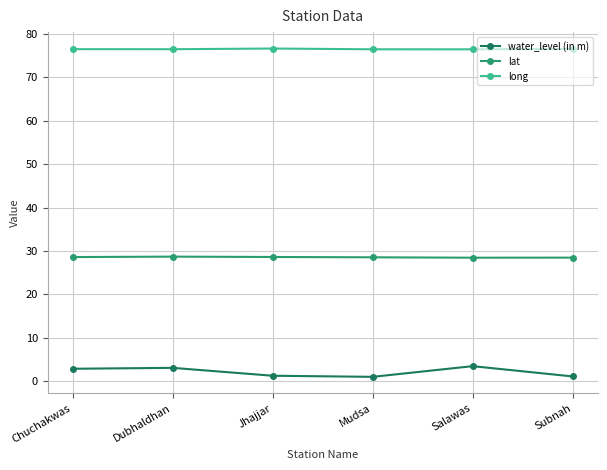

True or false: long and water_level (in m) cross at least once.

False